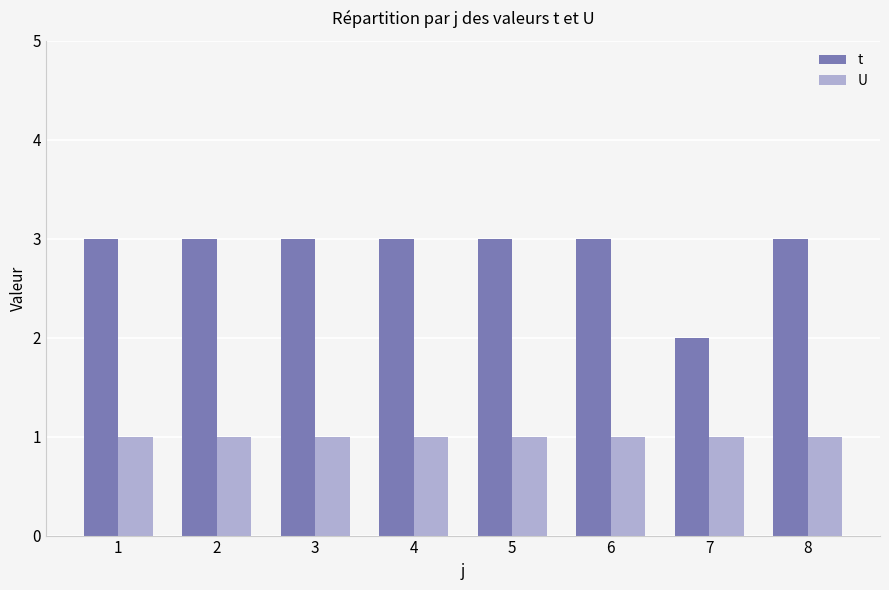

What is the difference between the maximum and minimum values in the t series?

1